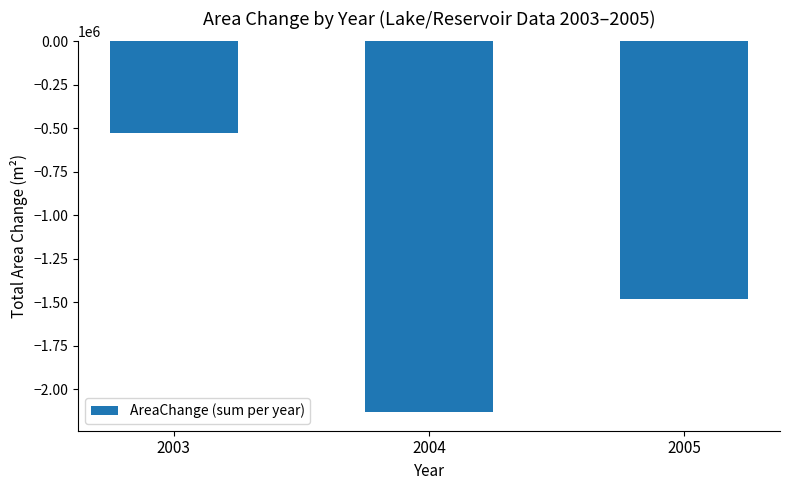

Rank the categories by value from lowest to highest.

2004, 2005, 2003